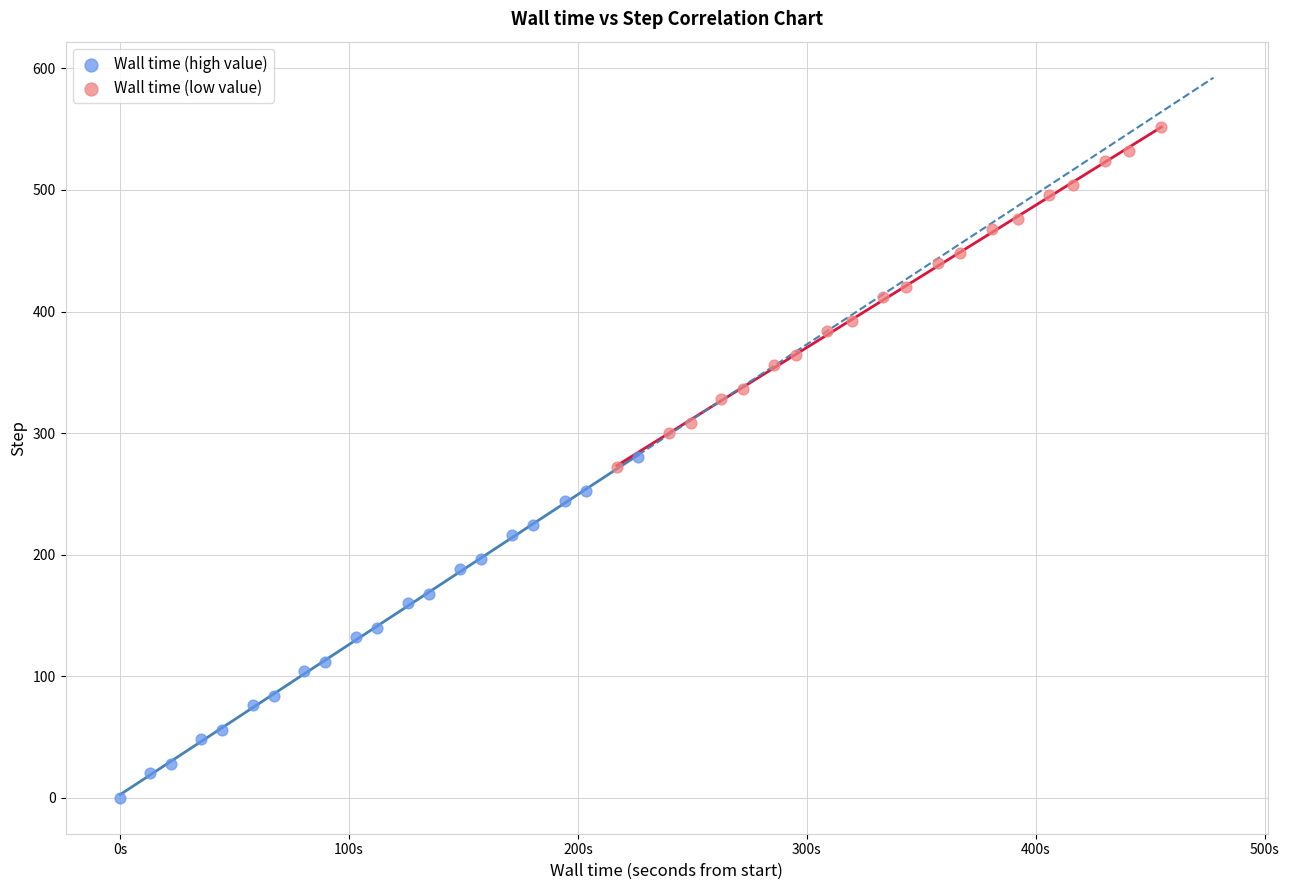

What are all the series names shown in the legend?

Wall time (high value), Wall time (low value)